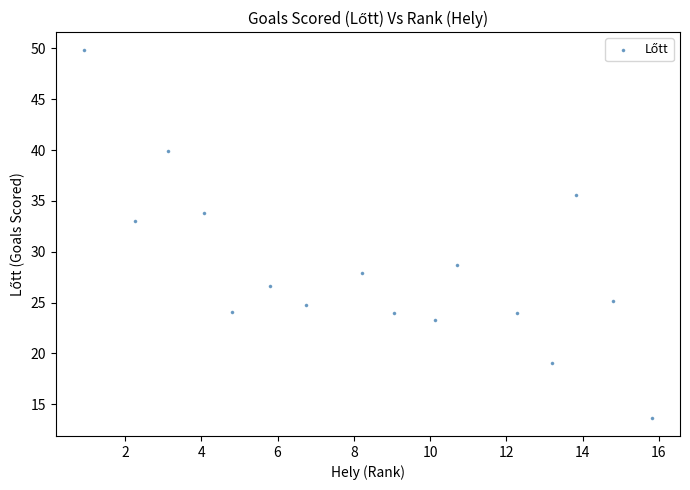

What is the range of X values (max minus min)?

14.9